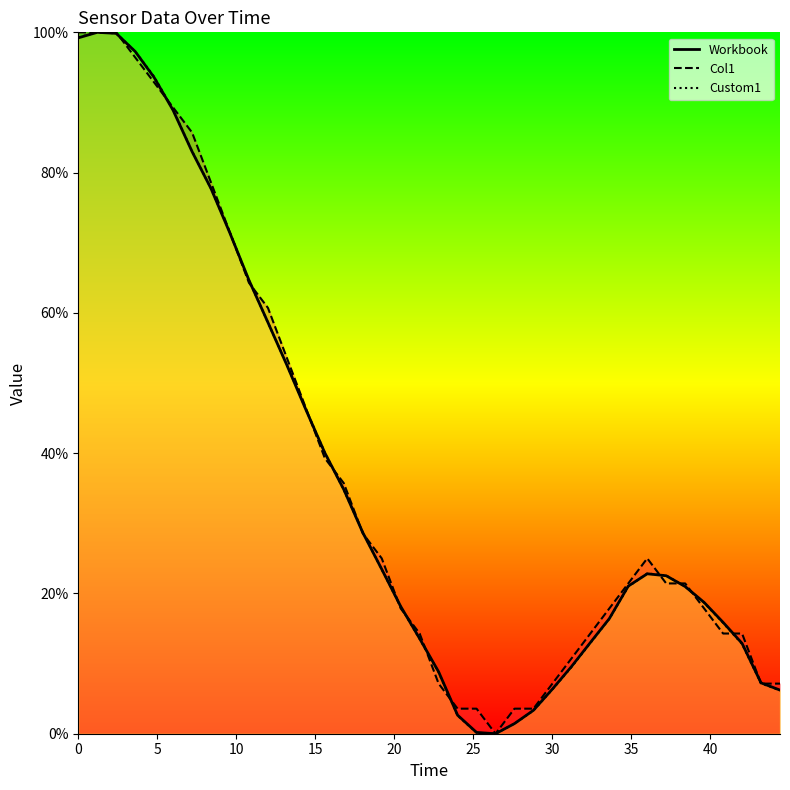

True or false: Workbook has a value of 99.2 at 0.

True